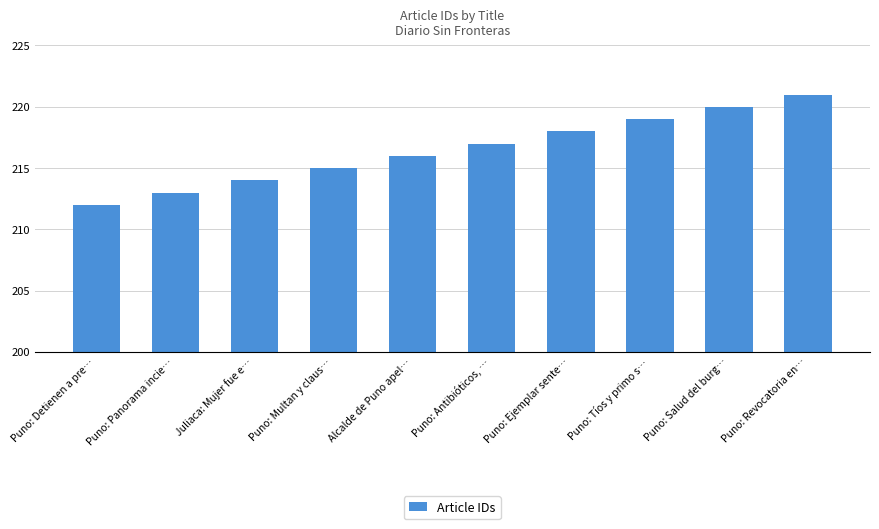

Reading left to right, list all the values displayed in this chart.

212	213	214	215	216	217	218	219	220	221